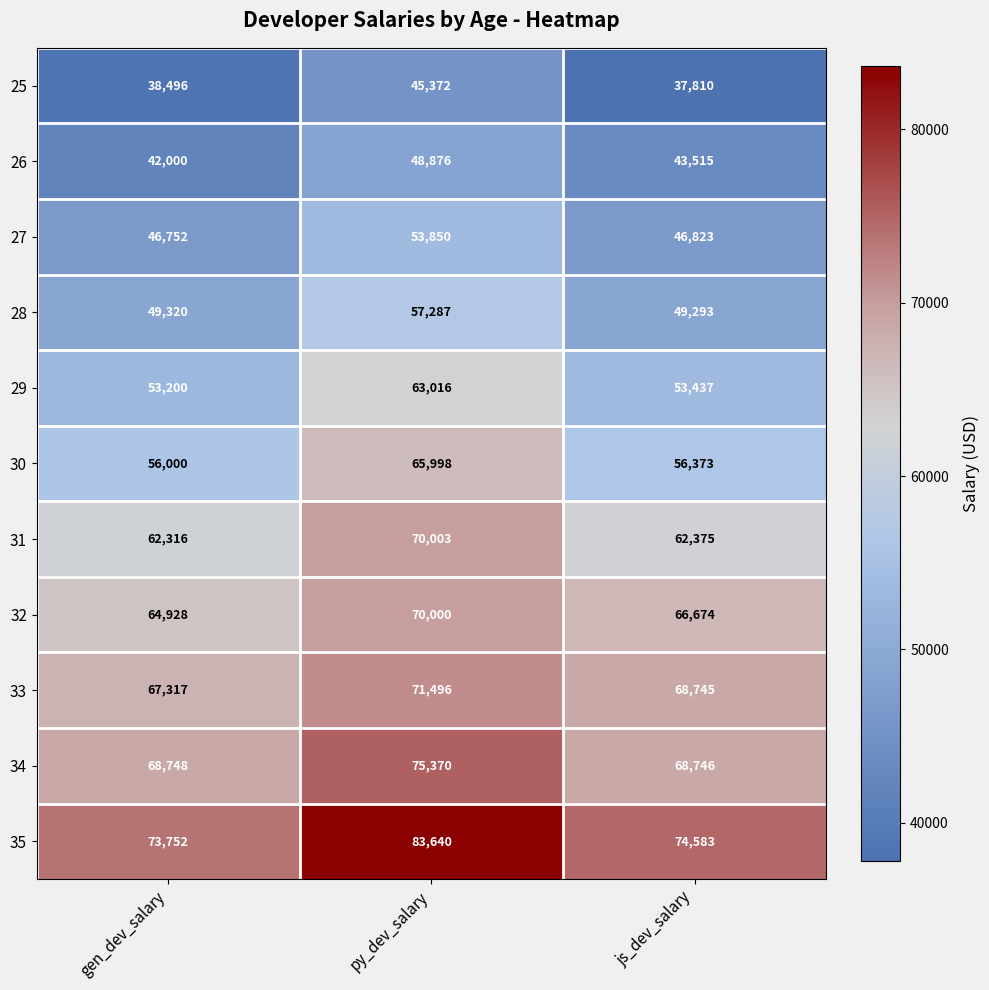

At which label does 28 reach its peak?

py_dev_salary